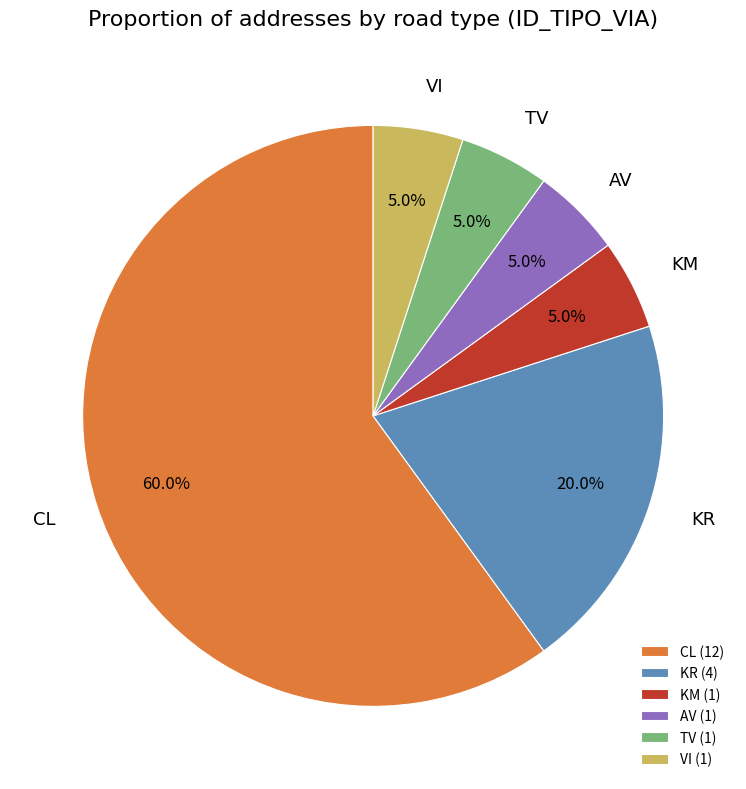

What percentage is NOT represented by CL?

40.0%